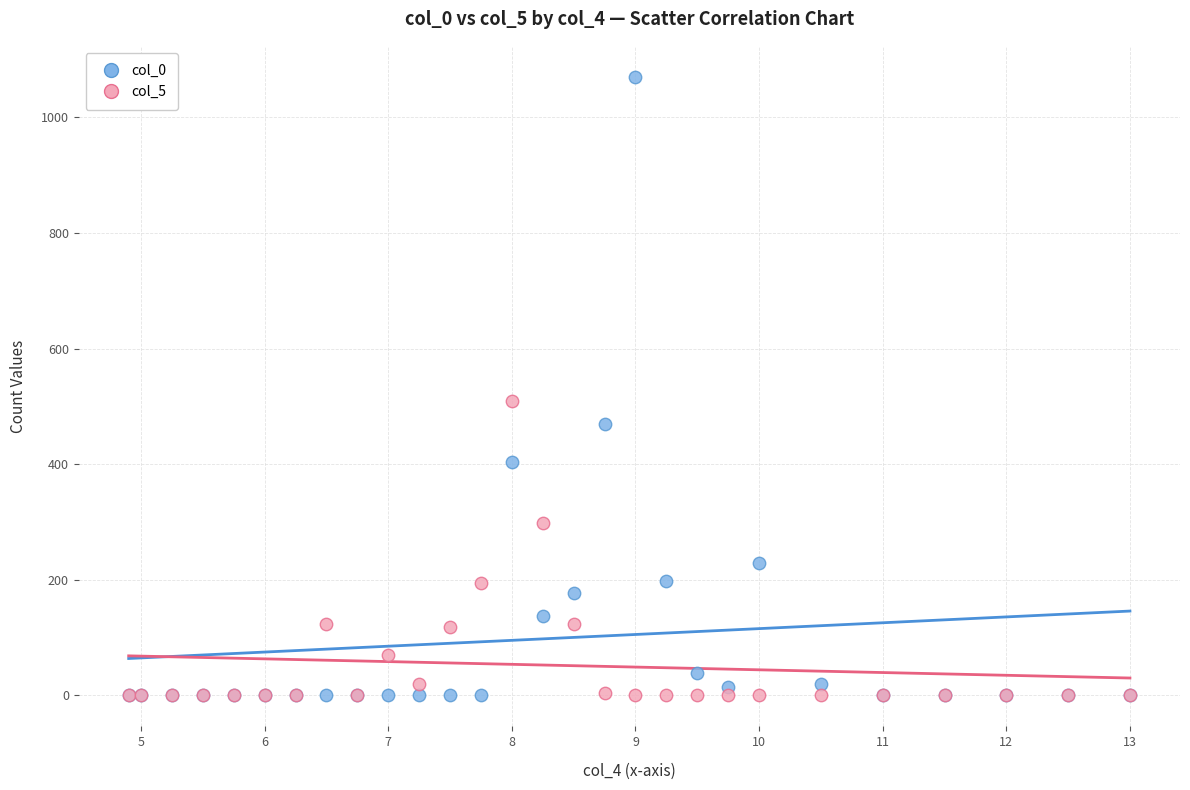

Which series contains the highest Y value?

col_0